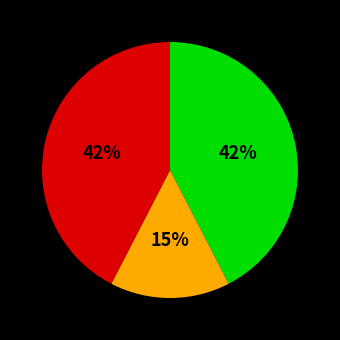

Does any single category account for the majority?

No